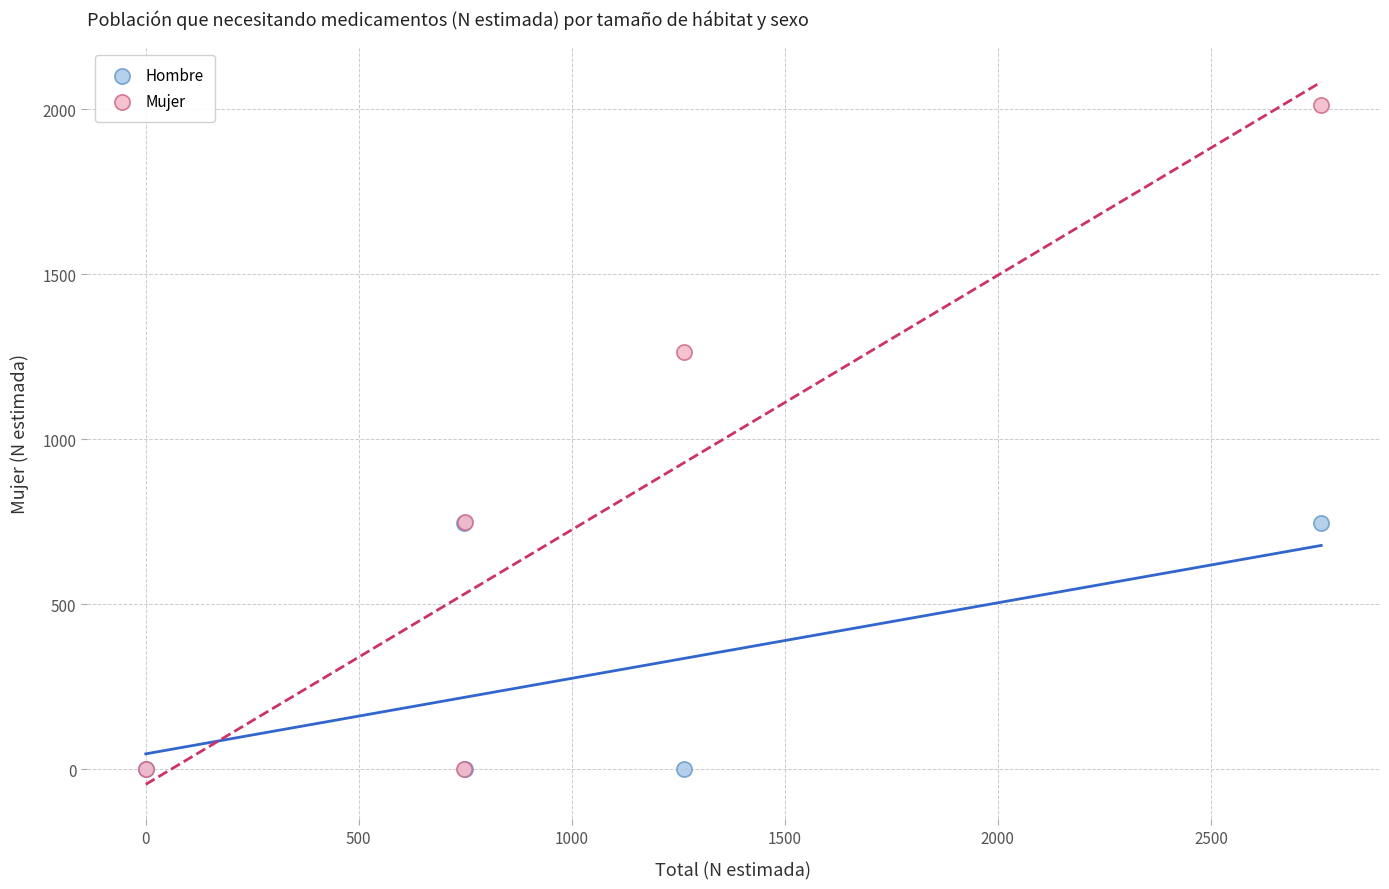

What are all the series names shown in the legend?

Hombre, Mujer